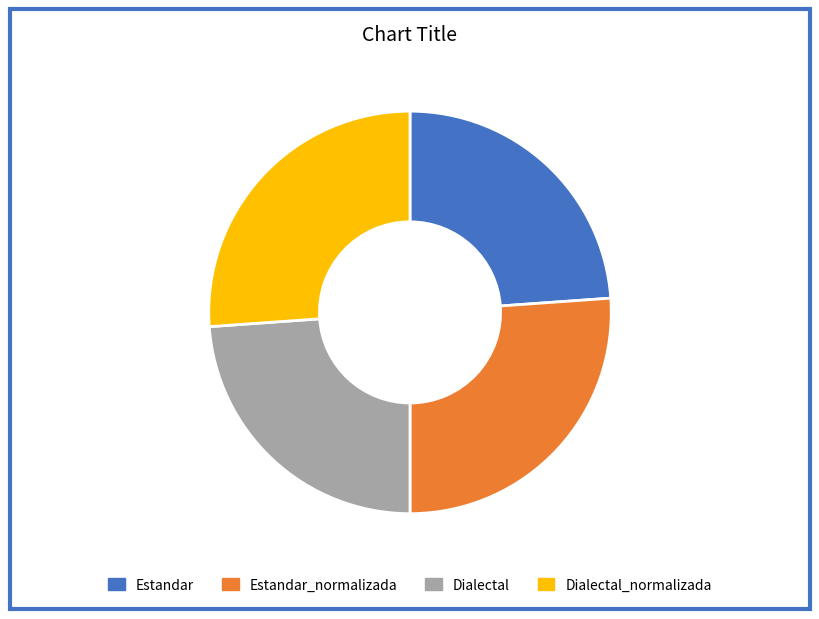

Is it true that Estandar_normalizada is 14% of the pie?

False